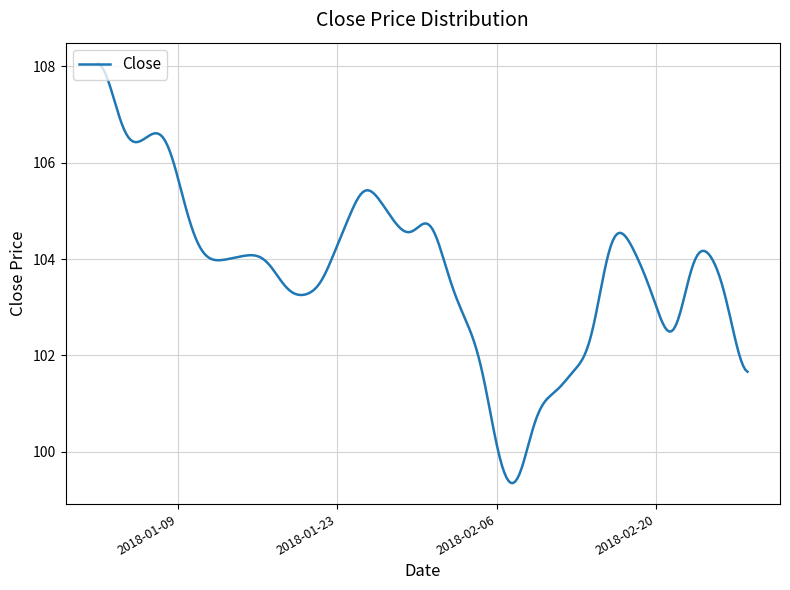

What is the smallest value displayed?

99.3